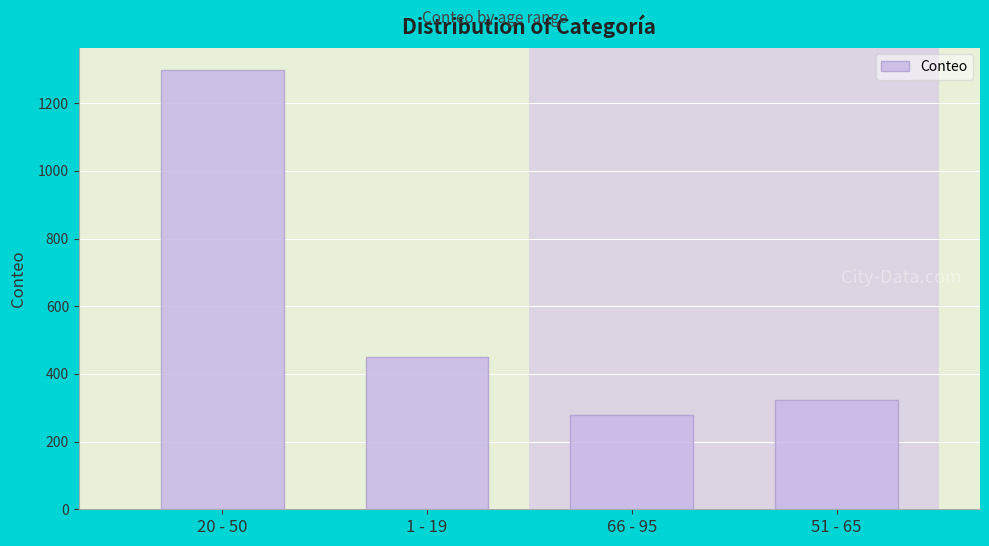

What is the smallest value displayed?

280